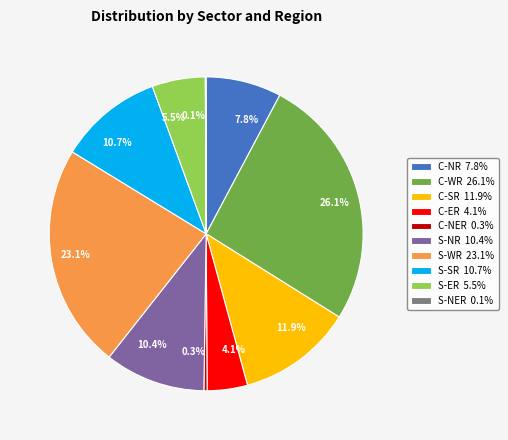

Is there any slice that represents more than half of the pie?

No